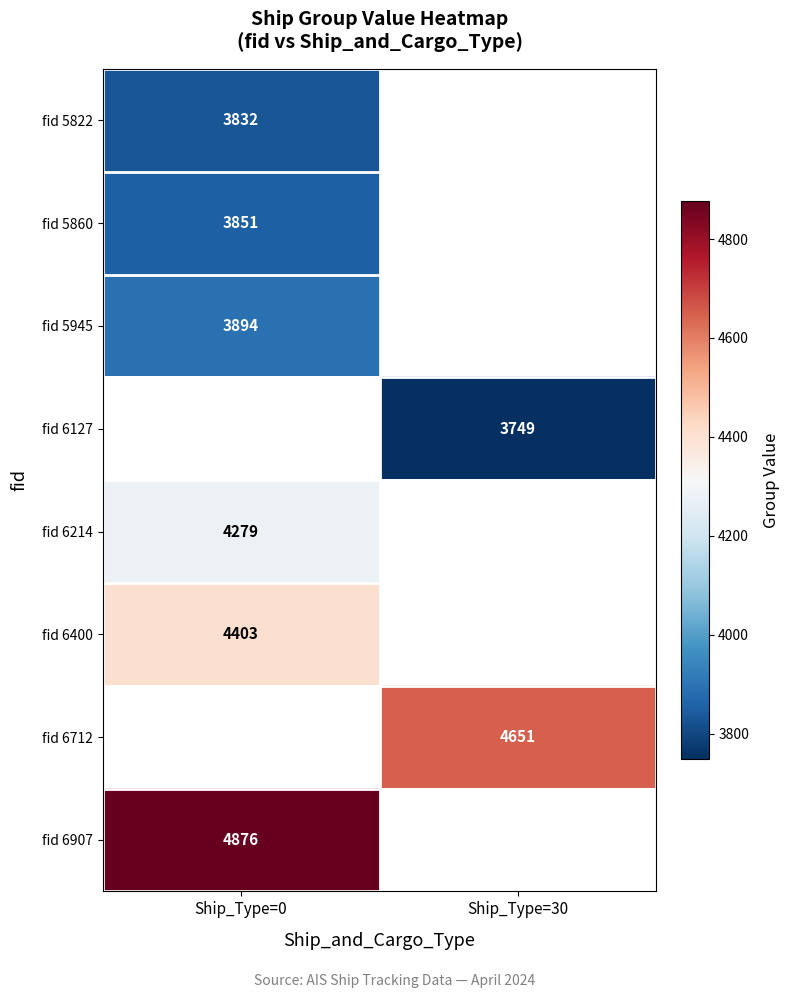

Is it true that fid 6214 equals 2169 at Ship_Type=0?

False